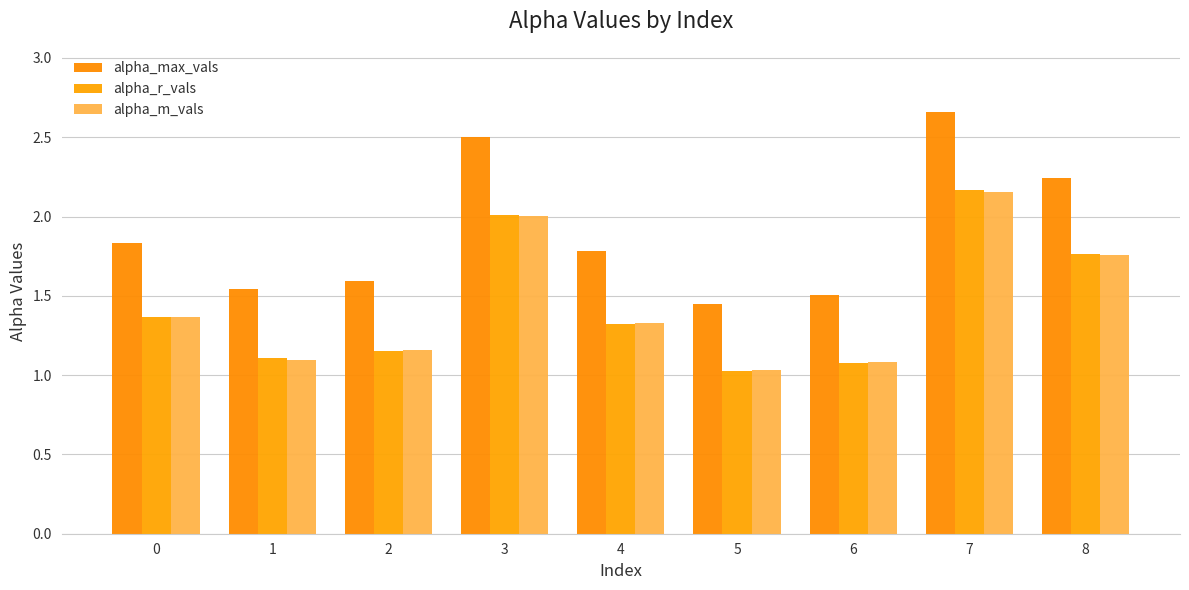

At which category does the chart reach its peak across all series?

7